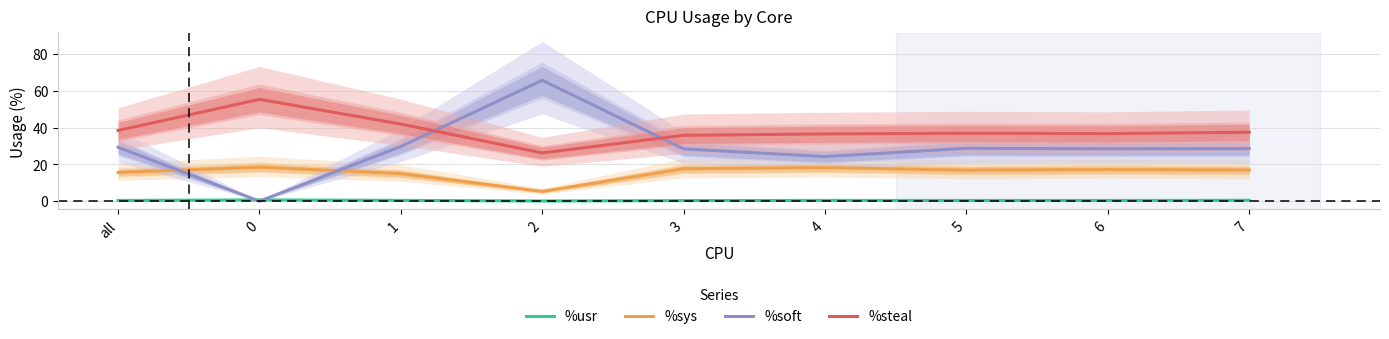

At which label is %usr closest to 0?

2